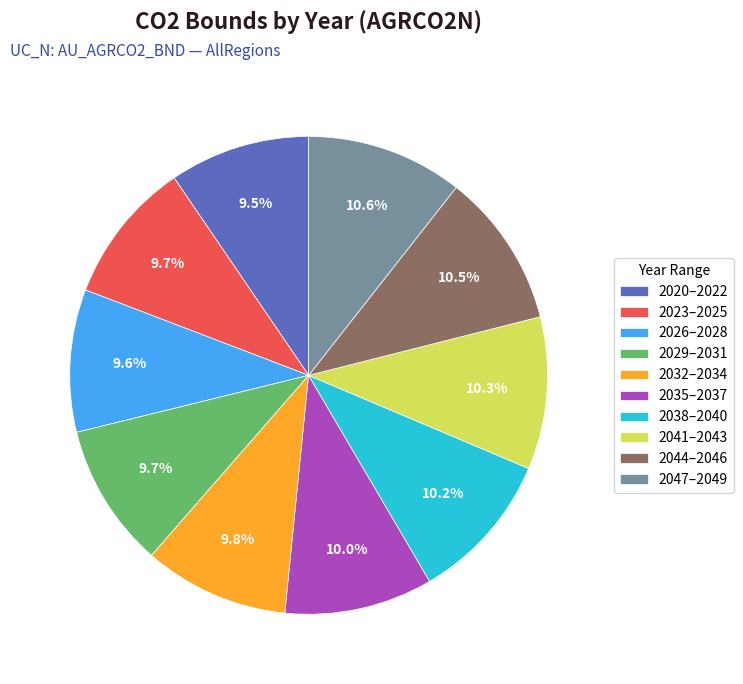

What is the ratio of the value at 2035–2037 to the value at 2047–2049?

0.9